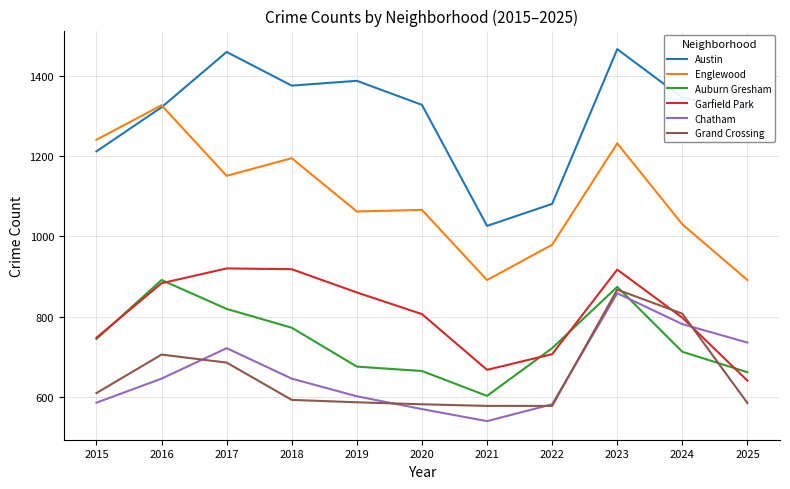

Where is the first local maximum for Grand Crossing?

2016